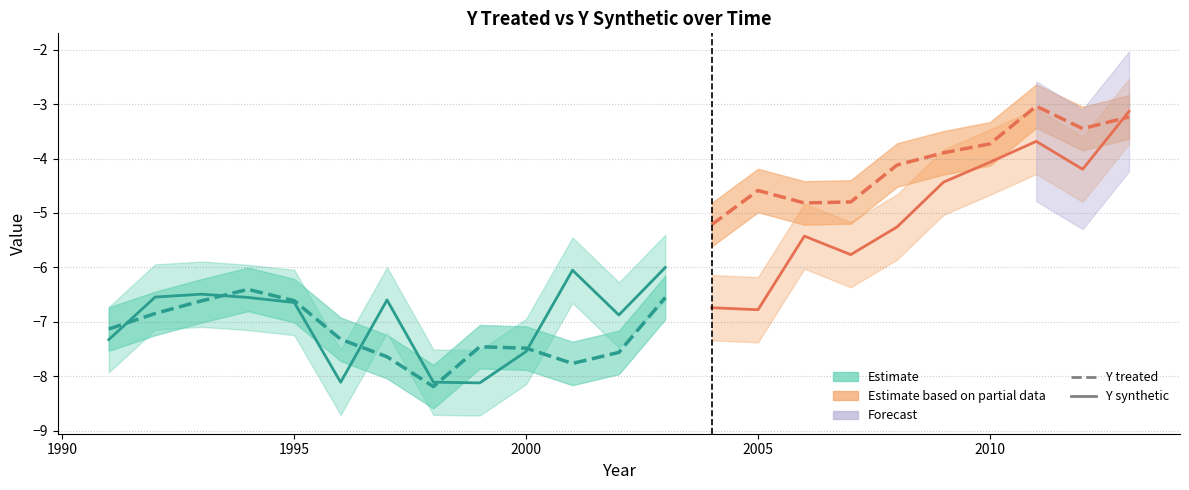

What is the spread (max minus min) of values at 1991?

0.2